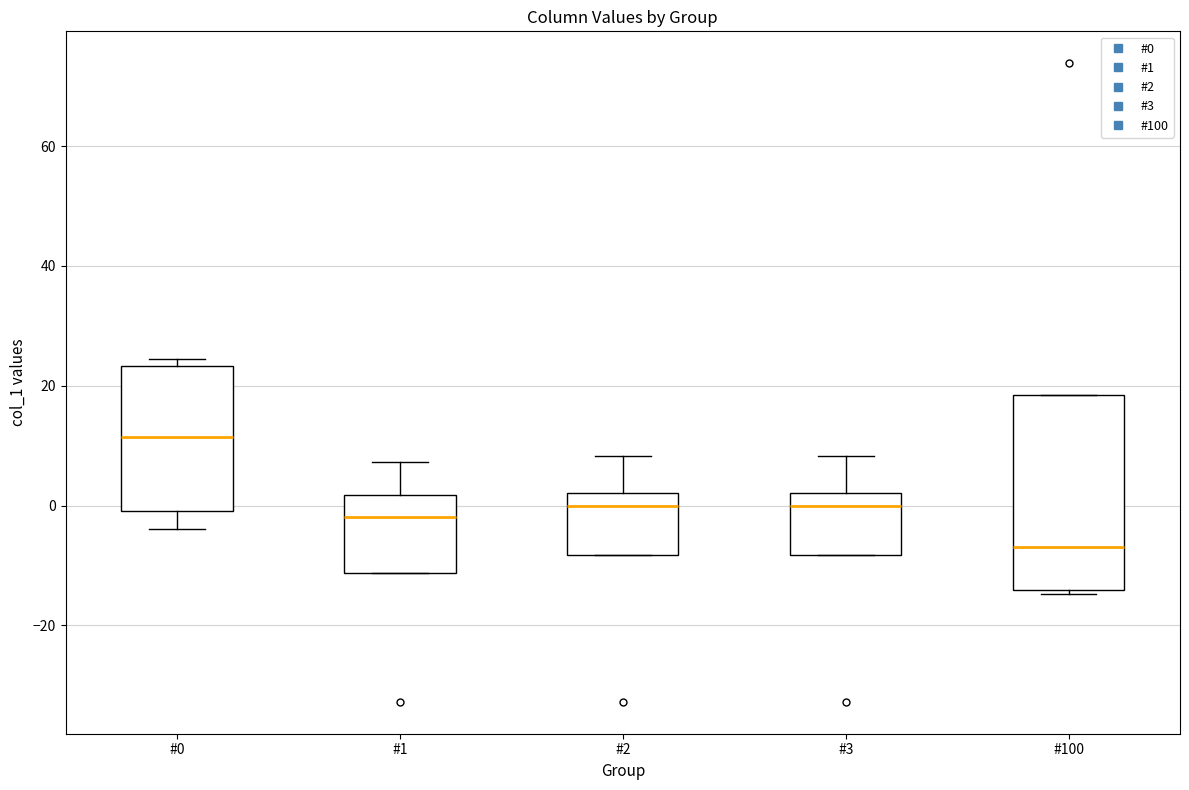

Reading left to right, transcribe this box plot: for each box, give where its median line is, the range the box spans, and where its two whiskers end, as read against the y-axis. The values are not printed on the chart, so give them approximately, as read against the axis.

#0: median 12, box 0 to 24, whiskers -4 to 24 (just above the box's upper edge)
#1: median -2, box -12 to 2, whiskers -12 to 8
#2: median 0, box -8 to 2, whiskers -8 to 8
#3: median 0, box -8 to 2, whiskers -8 to 8
#100: median -6, box -14 to 18, whiskers -14 to 18